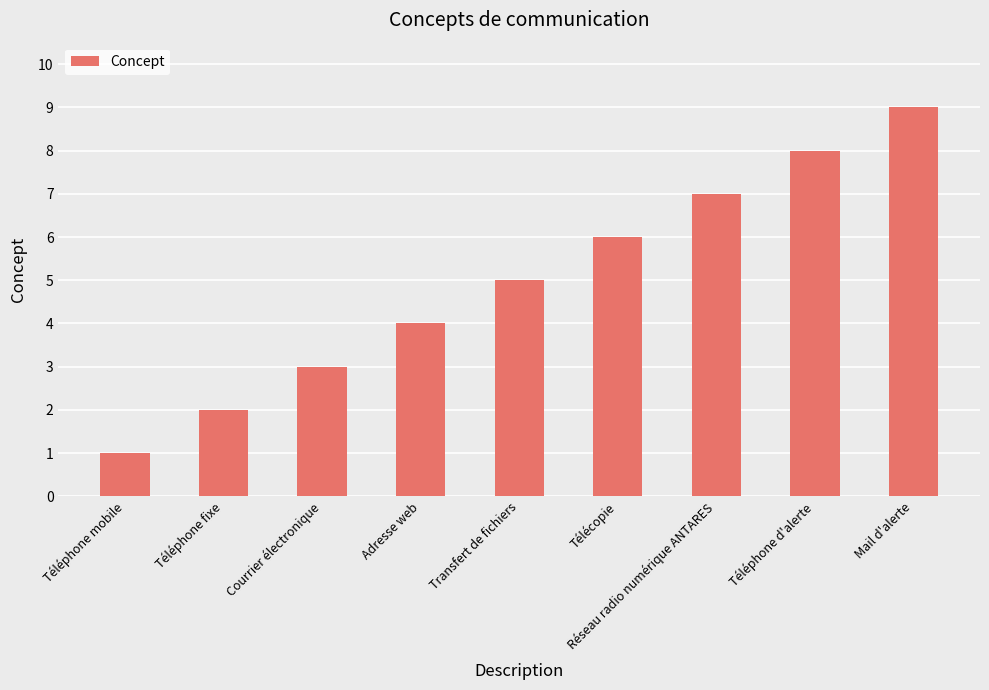

What position from the left is Téléphone d'alerte?

8